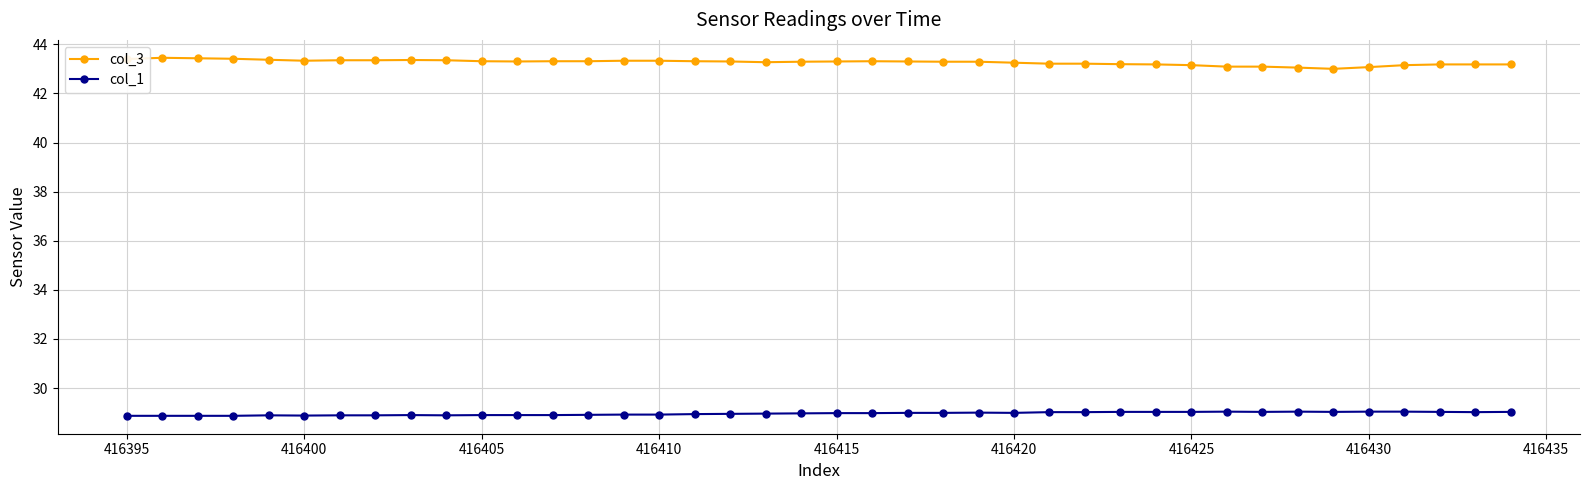

True or false: col_1 and col_3 intersect in this chart.

False